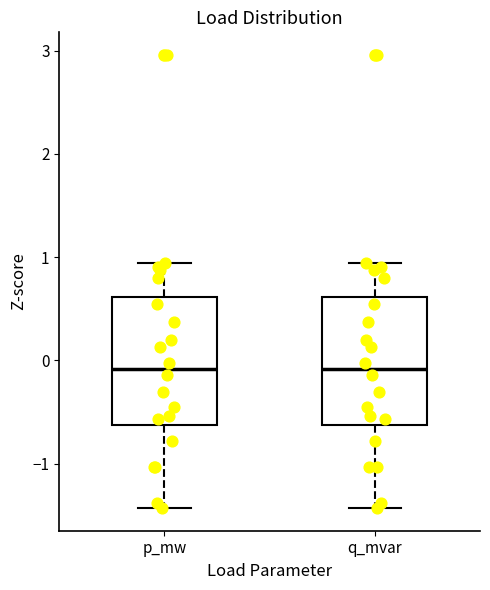

Reading left to right, transcribe this box plot: for each box, give where its median line is, the range the box spans, and where its two whiskers end, as read against the y-axis. The values are not printed on the chart, so give them approximately, as read against the axis.

p_mw: median -0.1, box -0.6 to 0.6, whiskers -1.4 to 0.9
q_mvar: median -0.1, box -0.6 to 0.6, whiskers -1.4 to 0.9